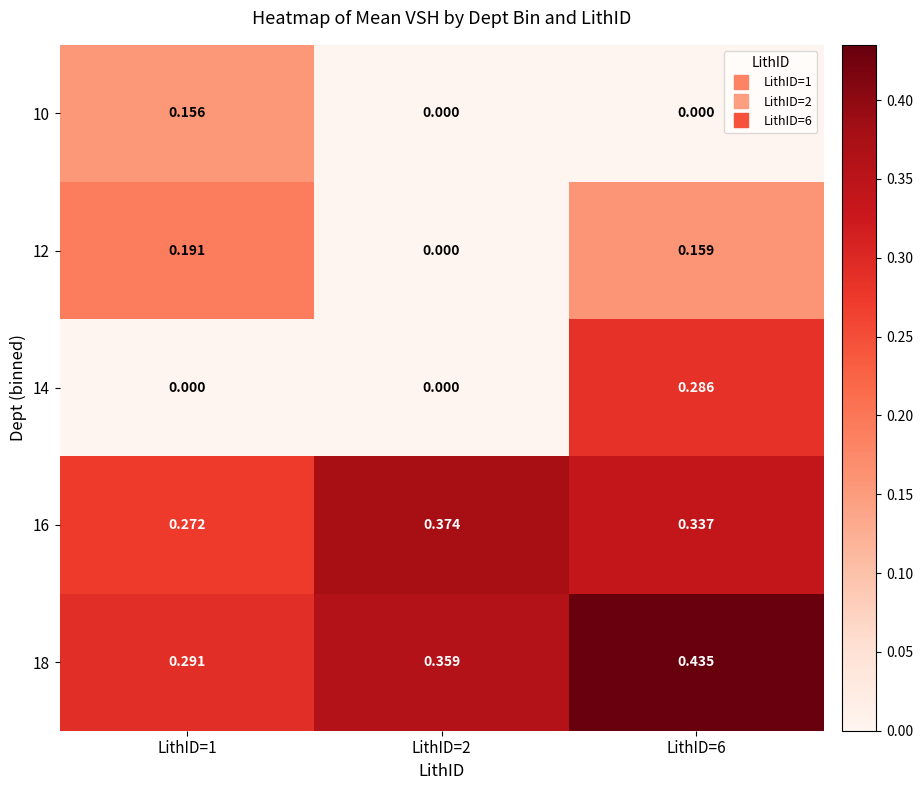

Is the value of 12 at LithID=6 greater than the value of 18 at LithID=6?

No